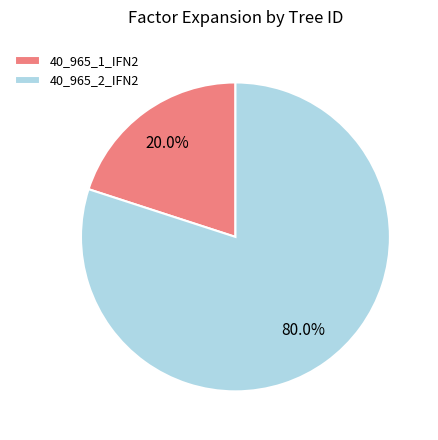

How many slices are in this pie chart?

2